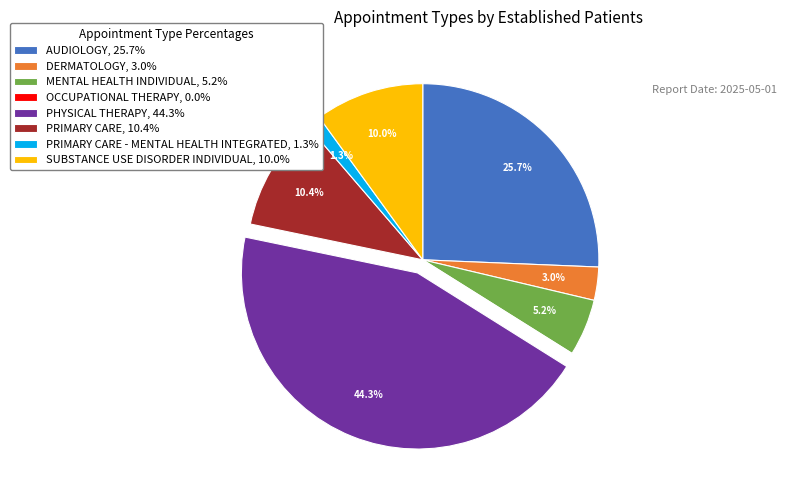

Is there any slice that represents more than half of the pie?

No